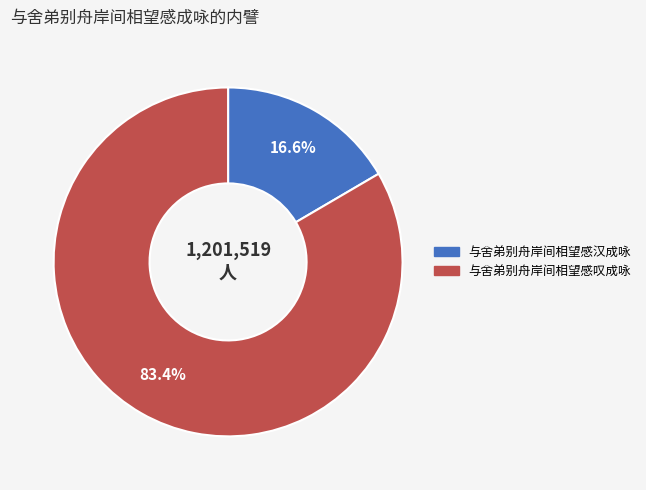

What is the largest slice in the pie chart?

与舍弟别舟岸间相望感叹成咏